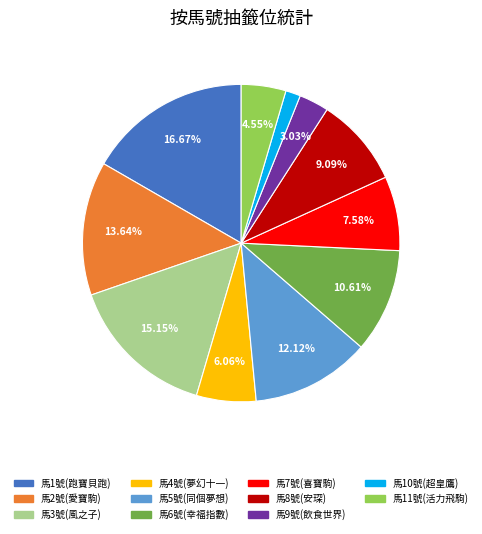

Count the number of slices in the pie.

11